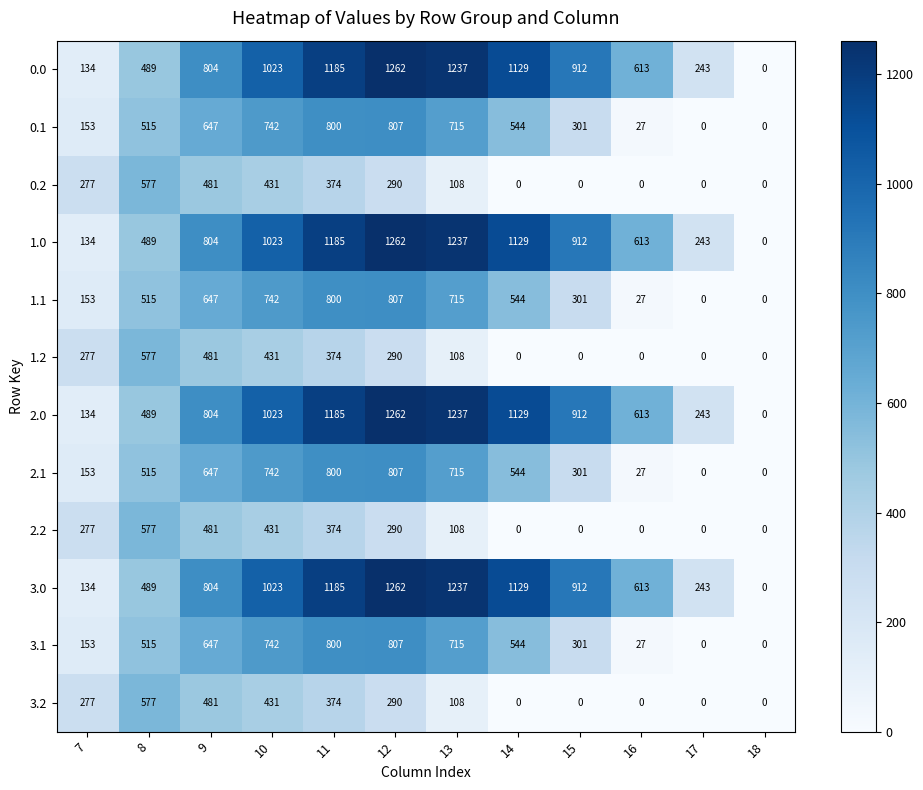

What is the total value across all series at 12?

9436